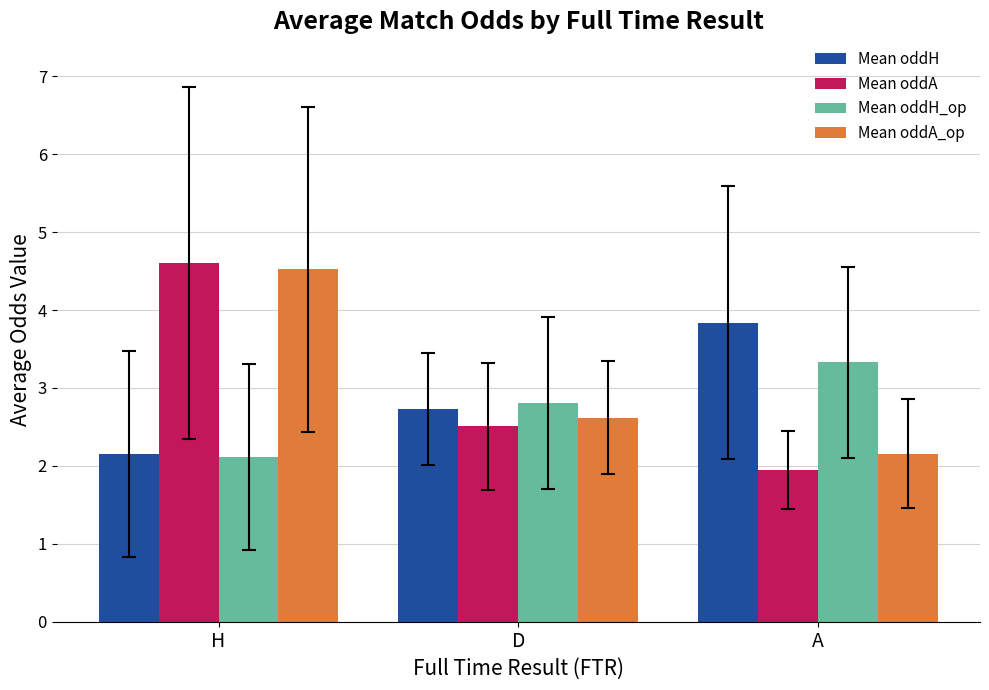

What is the difference between the Mean oddH_op values at D and H?

0.7